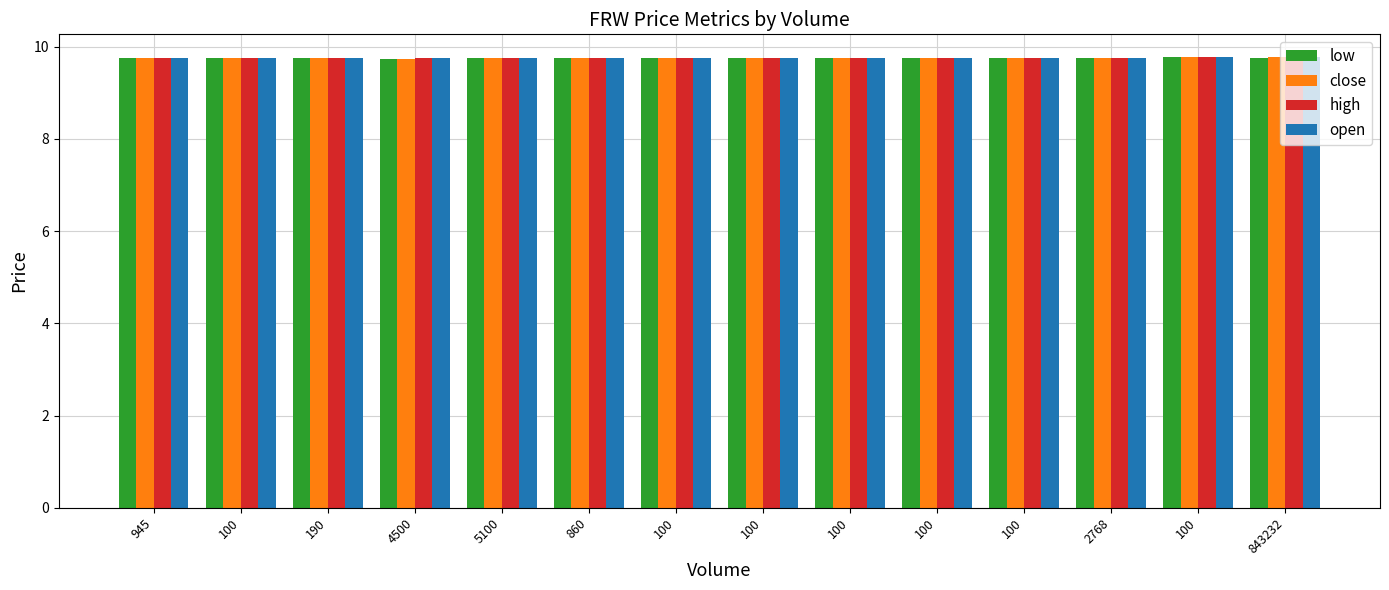

How many series are shown in this chart?

4